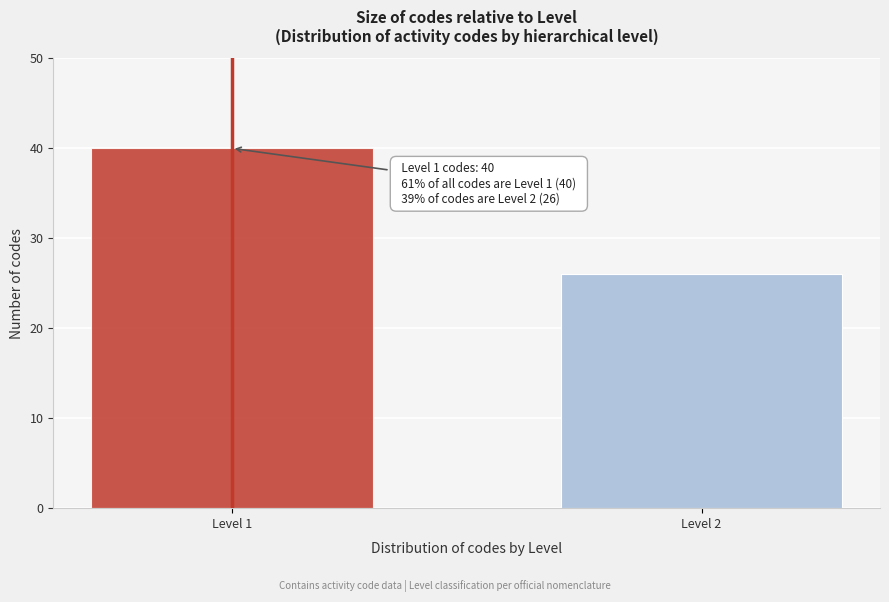

Reading left to right, list all the values displayed in this chart.

40	26